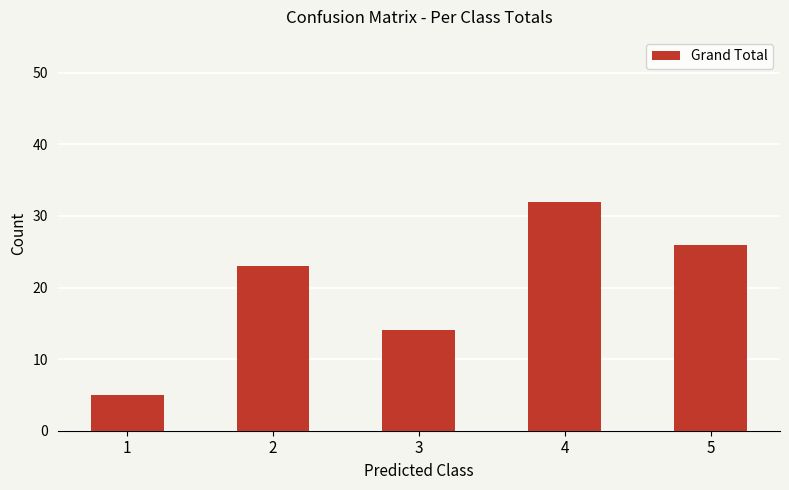

Reading right to left, what are all the values shown in this chart?

26	32	14	23	5